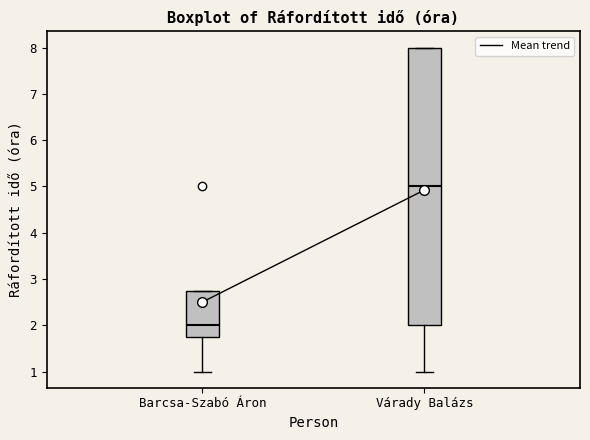

Comparing the boxes themselves (not the whiskers), which one is the tallest?

Várady Balázs